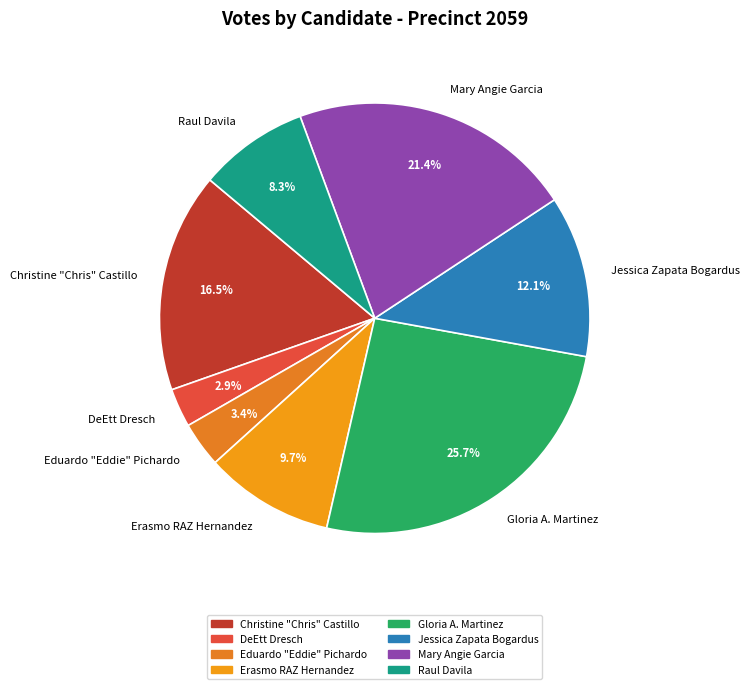

The Raul Davila slice represents 1% of the pie. True or false?

False